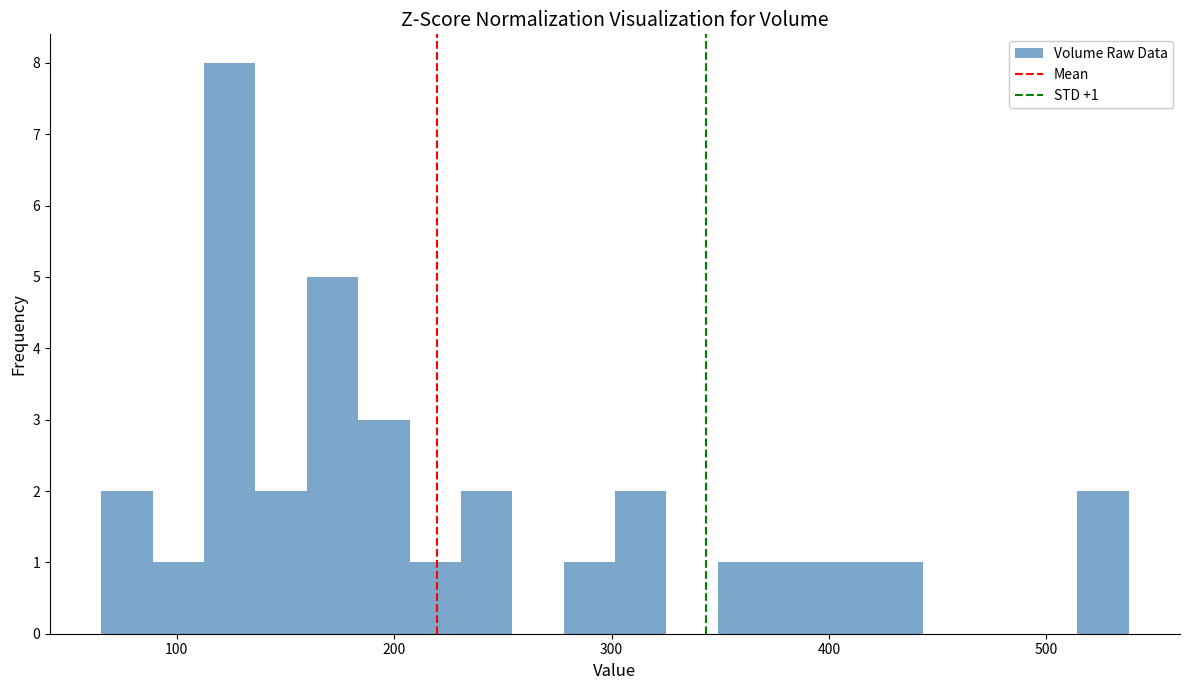

Around what value on the x-axis is the tallest bar? Give the approximate position of its centre, as read against the axis.

120